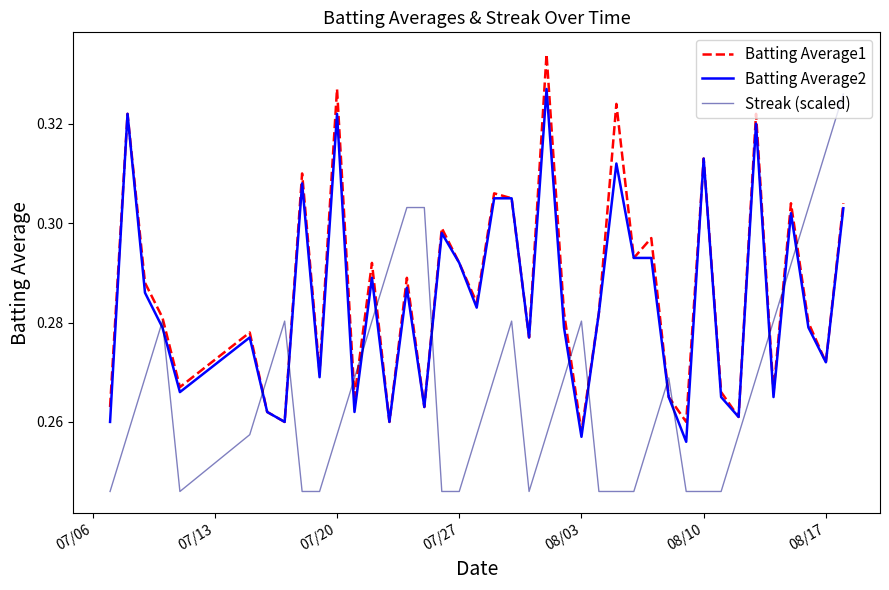

How many Streak (scaled) values are between 0 and 1?

40